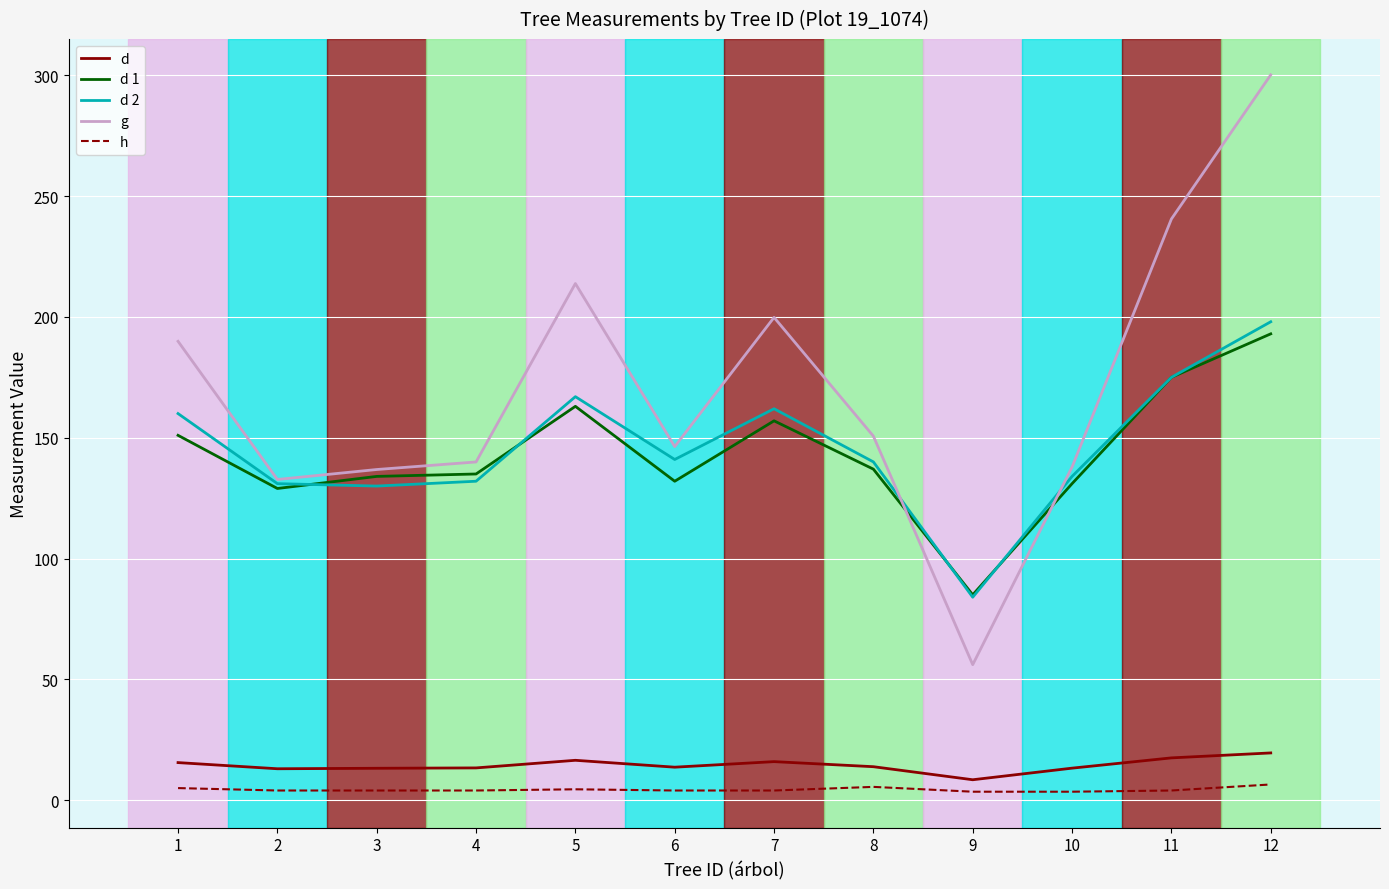

True or false: d 1 has more than 0 points higher than both neighbors.

True